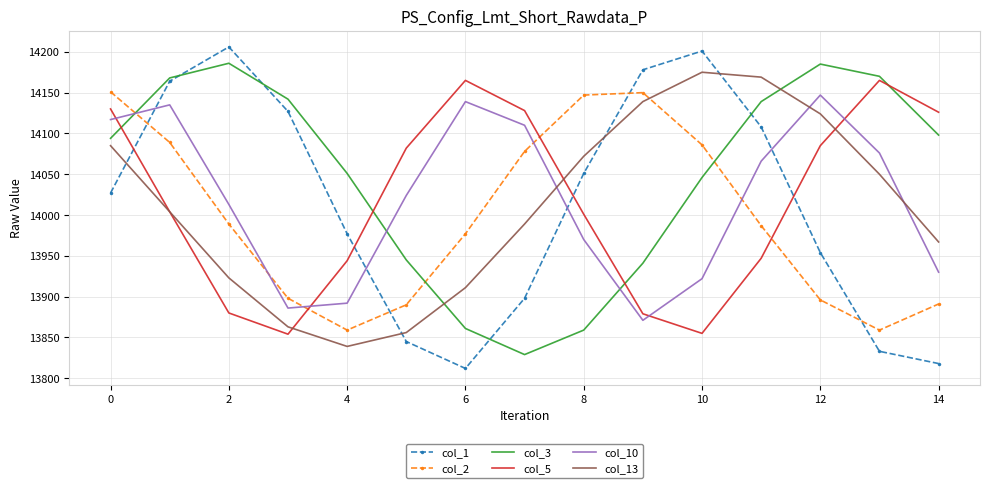

Which series has the largest range (max minus min)?

col_1